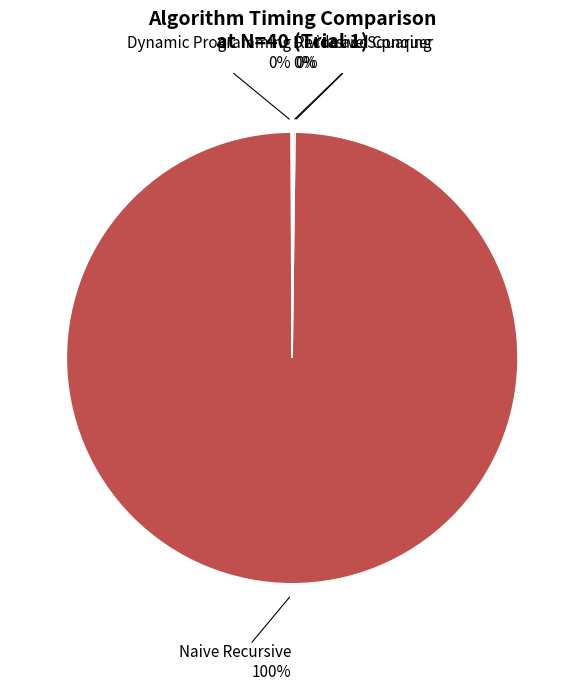

To the nearest percent, what is the difference between the largest and smallest slice percentages?

100%